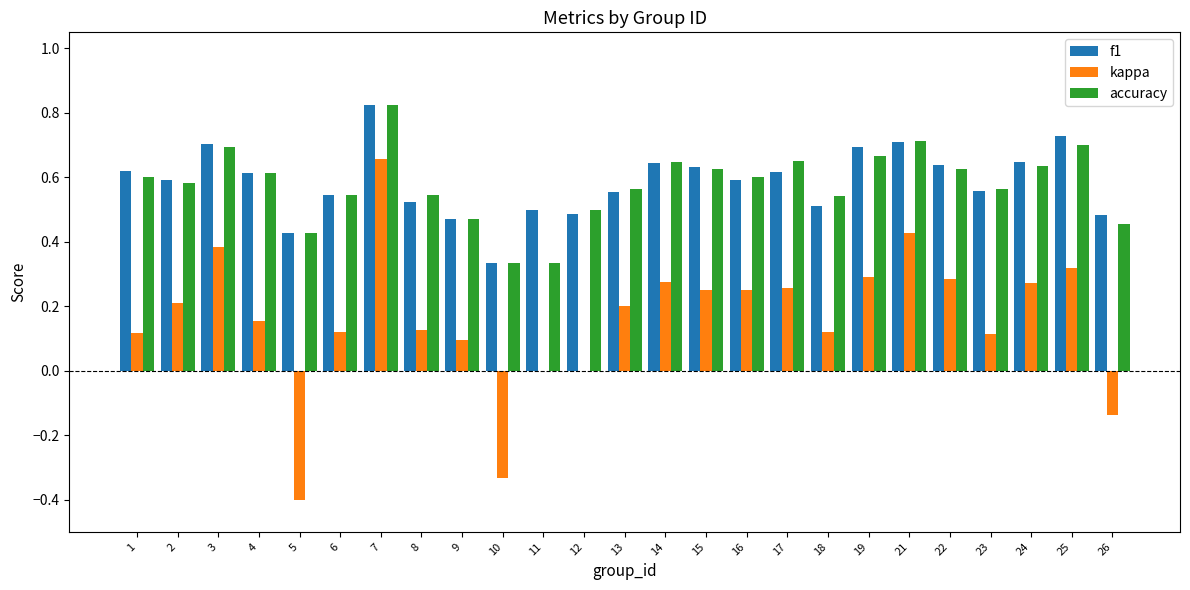

Are the bars horizontal?

No